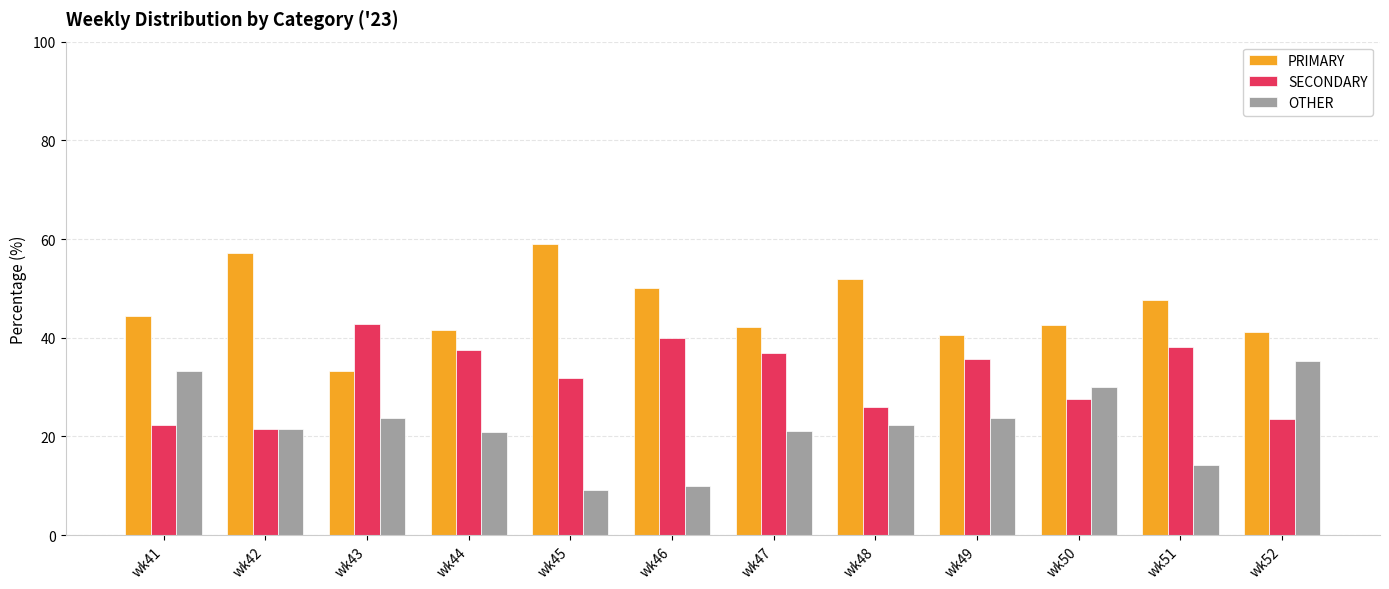

What is the sum of the OTHER values at wk42 and wk50?

51.4